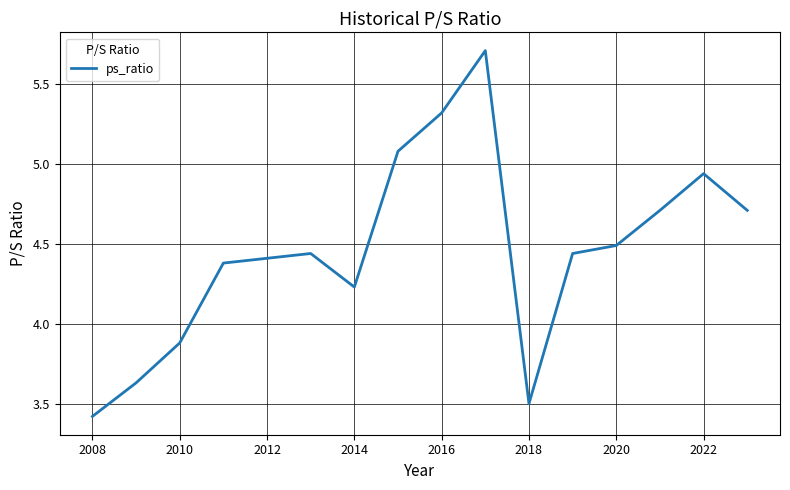

What is the difference between the maximum and minimum values?

2.3